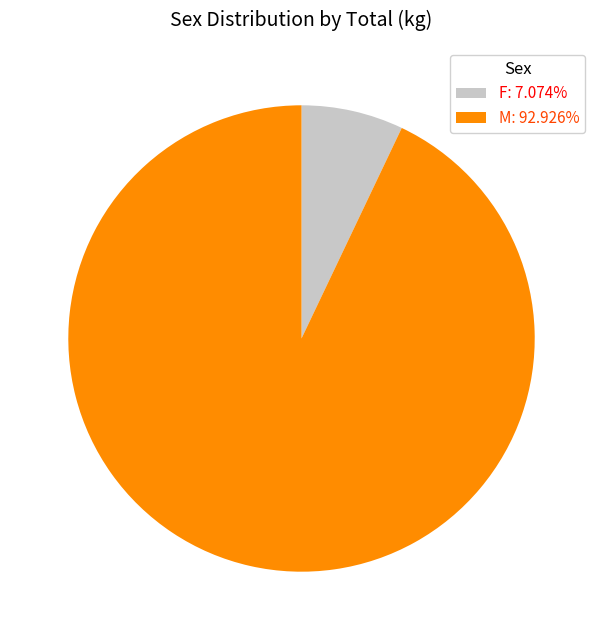

Count the number of slices in the pie.

2